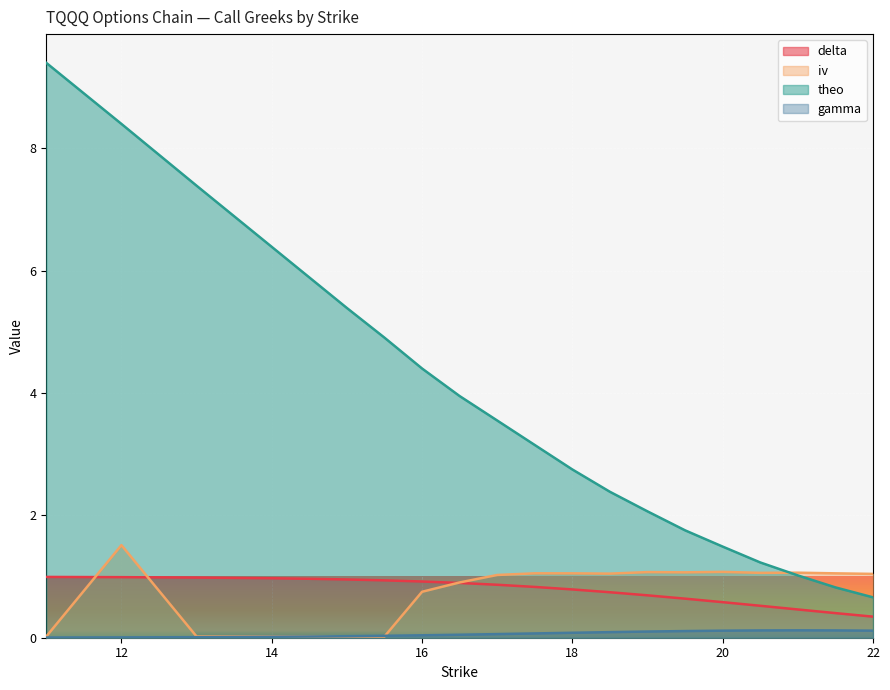

Rank the series at 19.5 from highest to lowest value.

theo, iv, delta, gamma